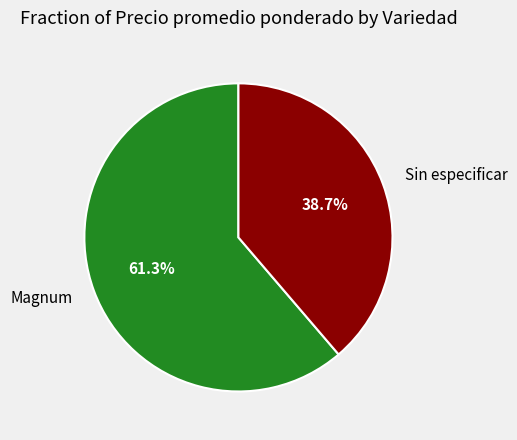

Which has a higher value, Magnum or Sin especificar?

Magnum